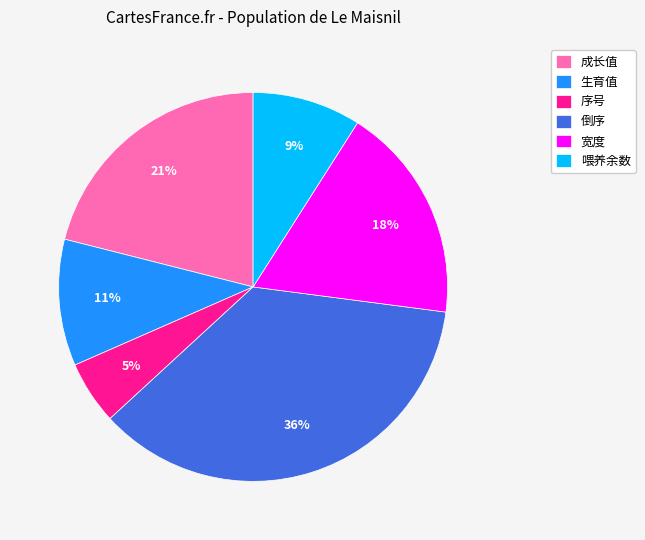

Rank the categories by value from lowest to highest.

序号, 喂养余数, 生育值, 宽度, 成长值, 倒序